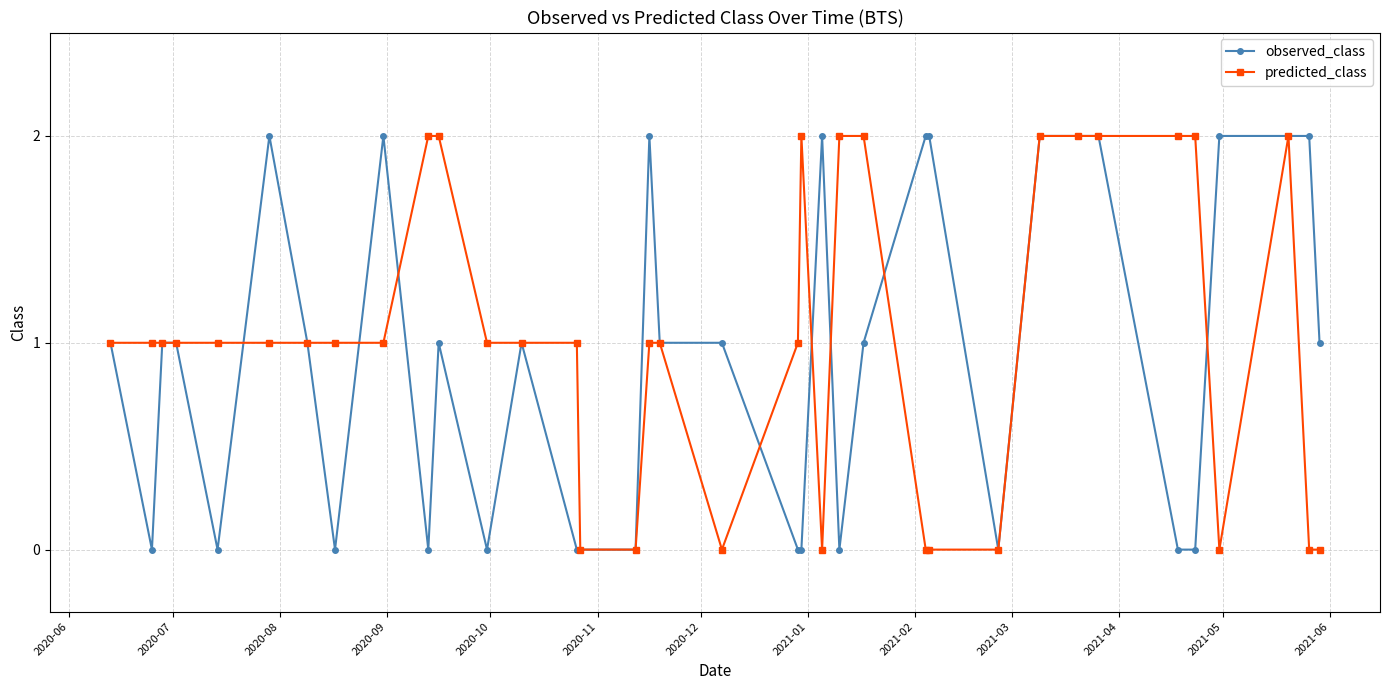

What is the value of the predicted_class point at the 17th from the left?

1